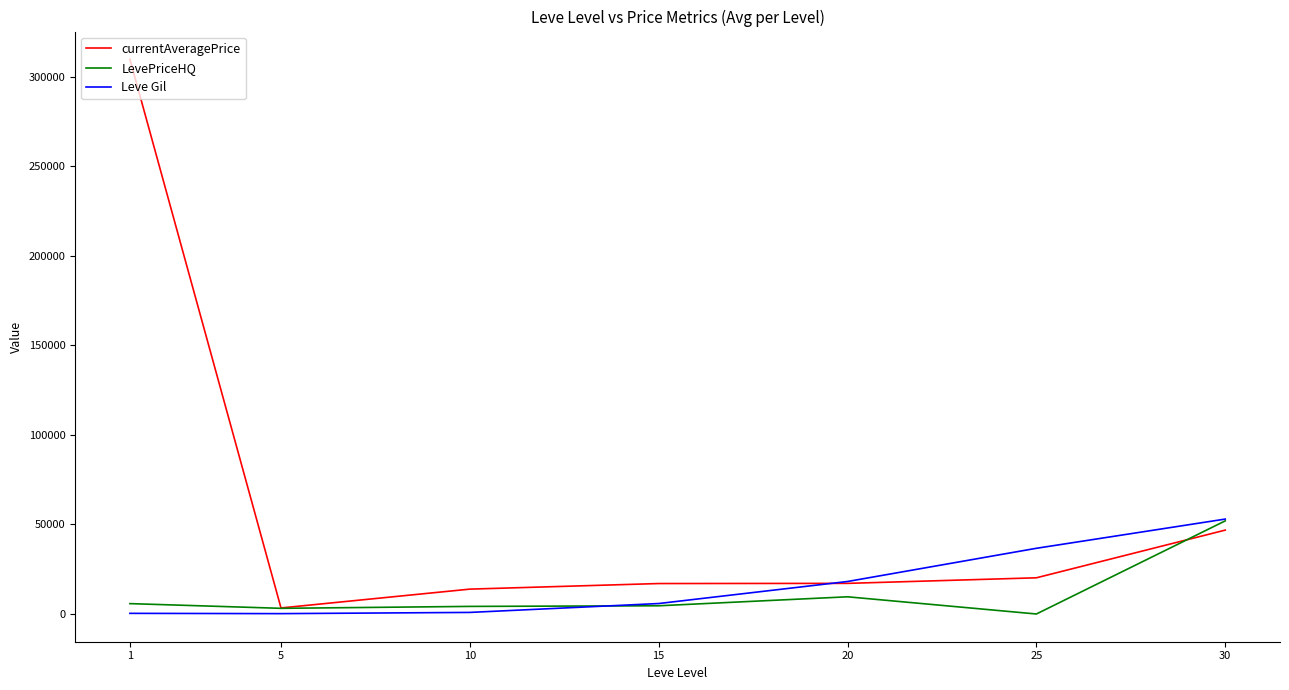

Where does the currentAveragePrice series first go above 17100?

1